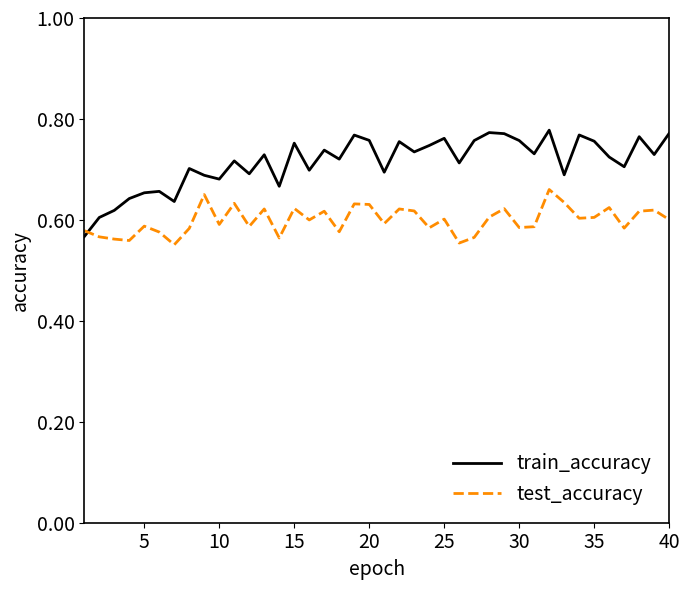

After their last crossing, which series has the higher values: train_accuracy or test_accuracy?

train_accuracy